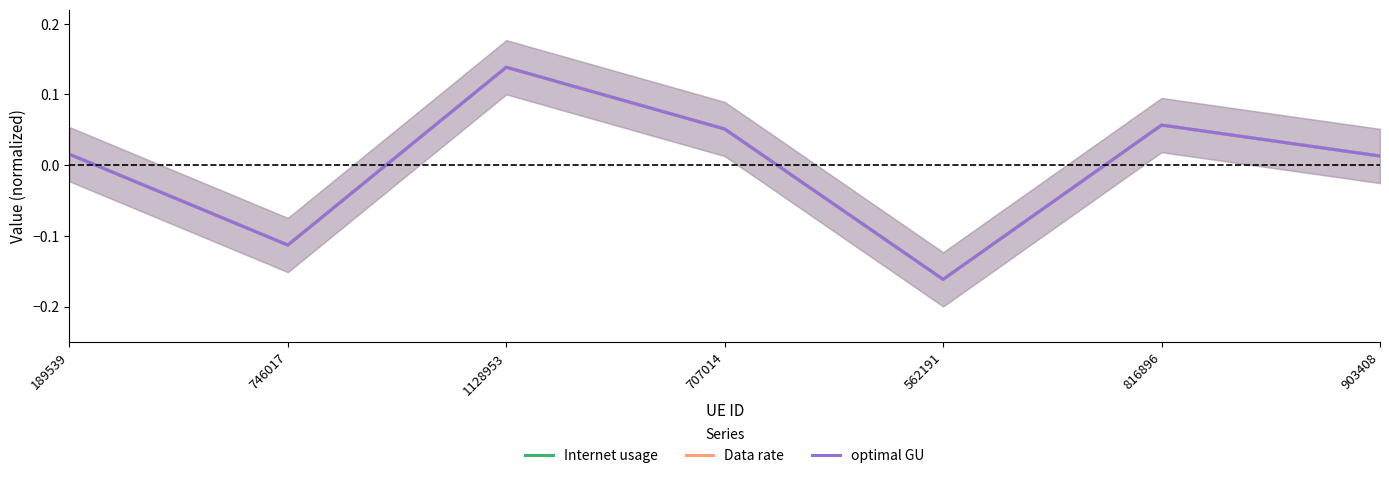

True or false: Internet usage and optimal GU intersect in this chart.

True